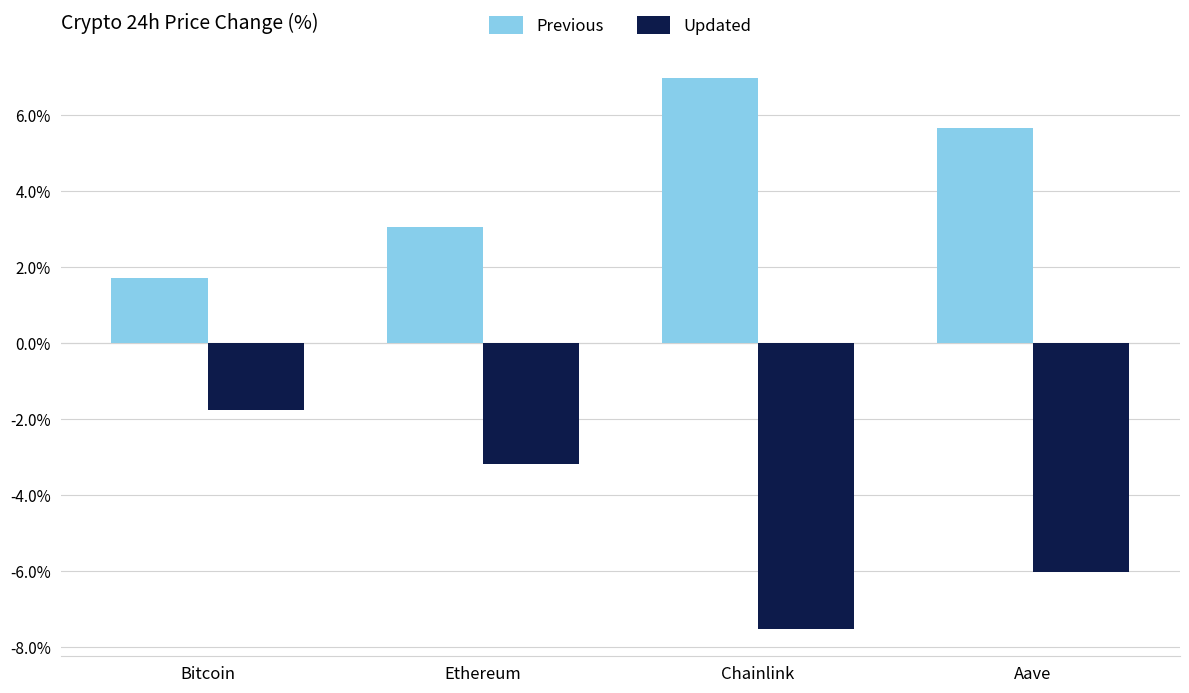

What is the lowest value of the Previous series?

1.7